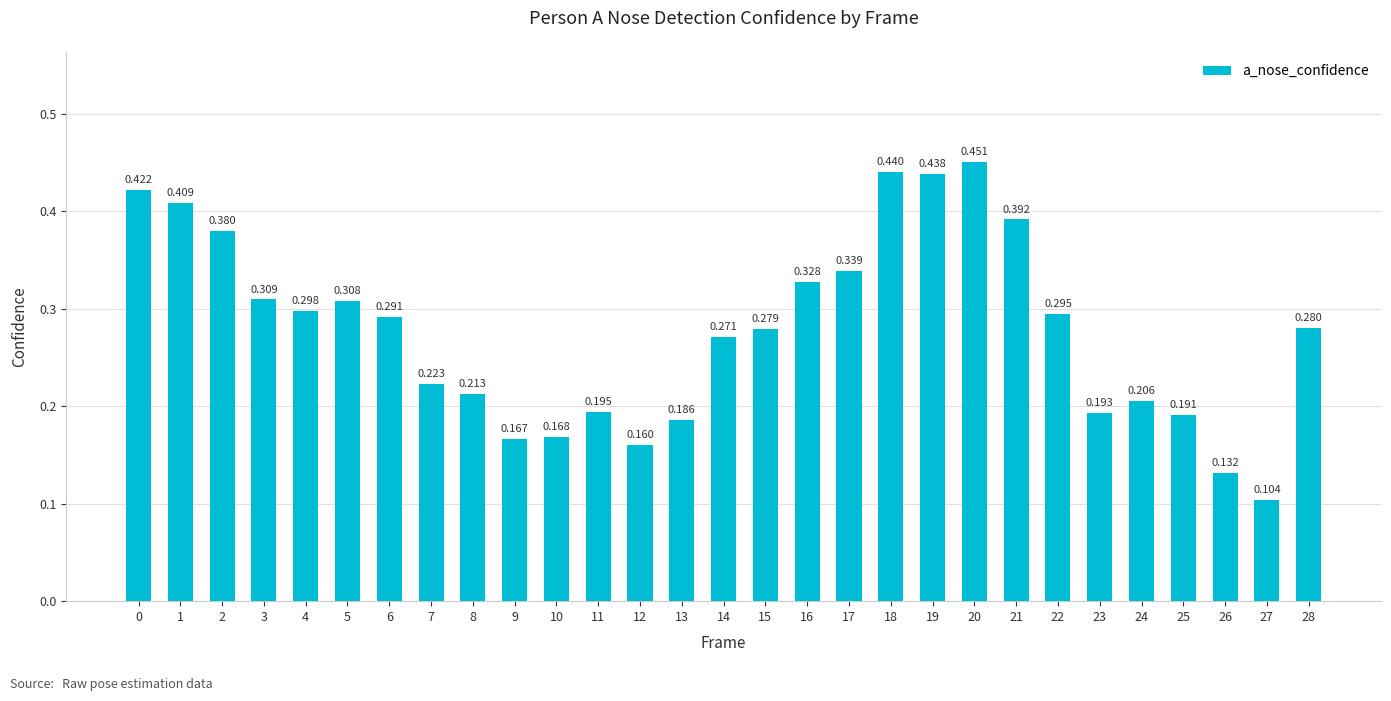

Does the chart contain any negative values?

No